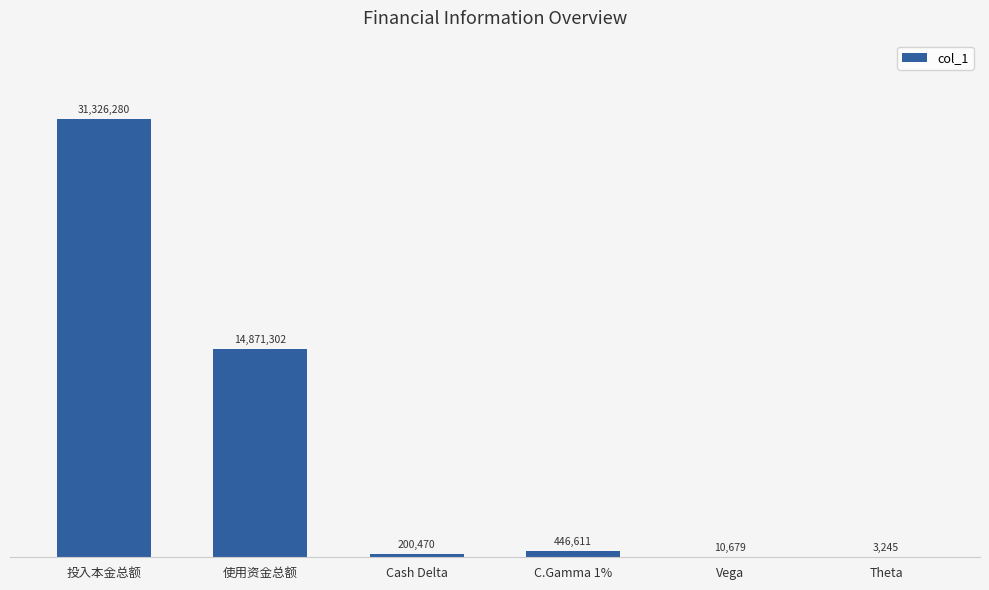

What is the label of the 5th bar from the left?

Vega